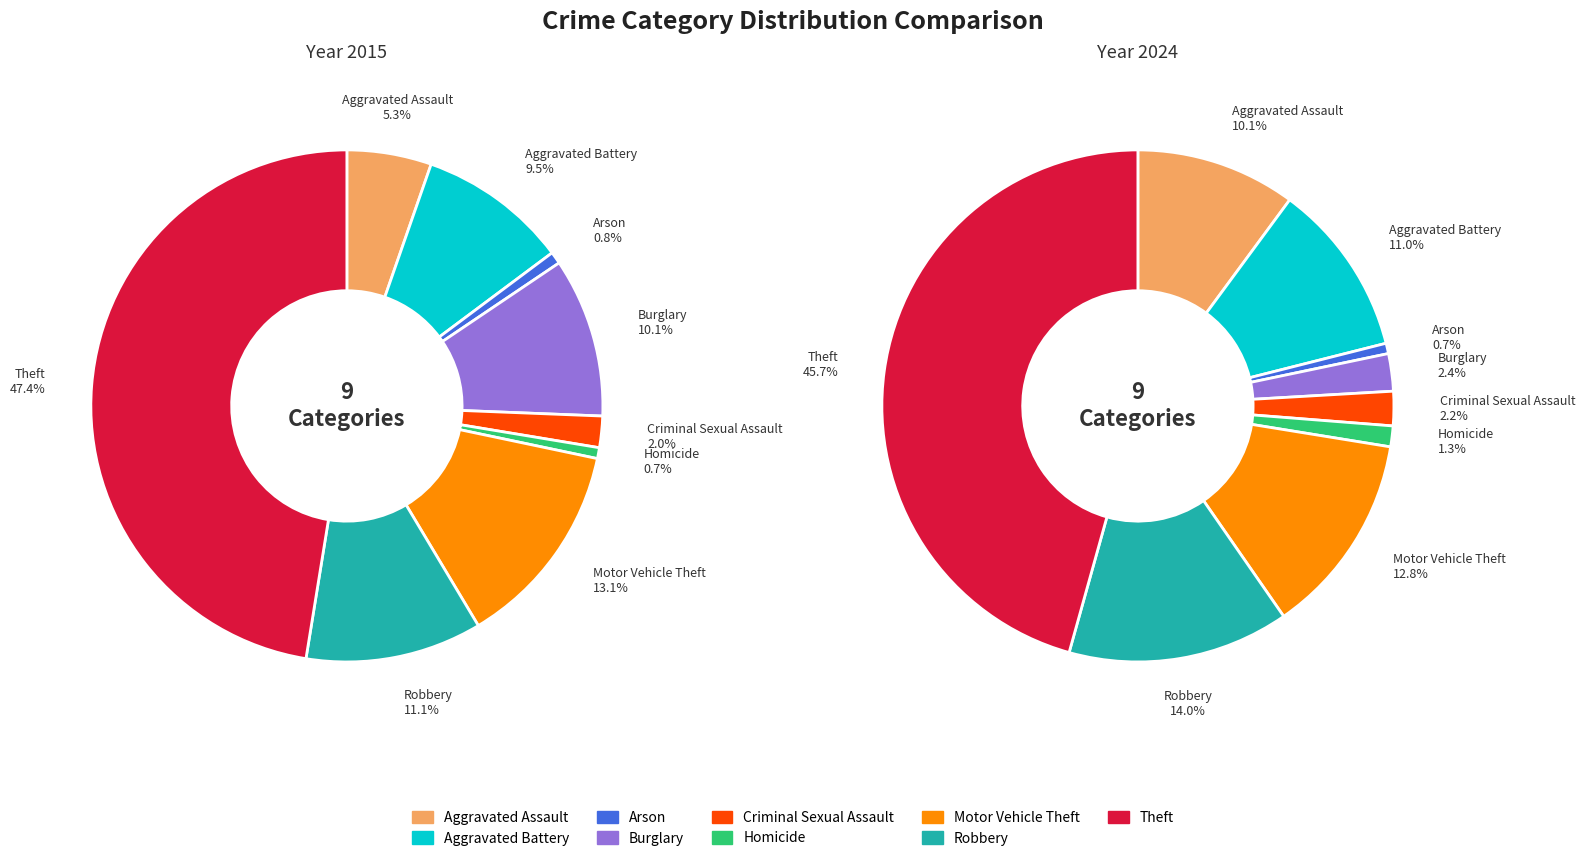

Rank the series at 2 from lowest to highest value.

values_2015, values_2024